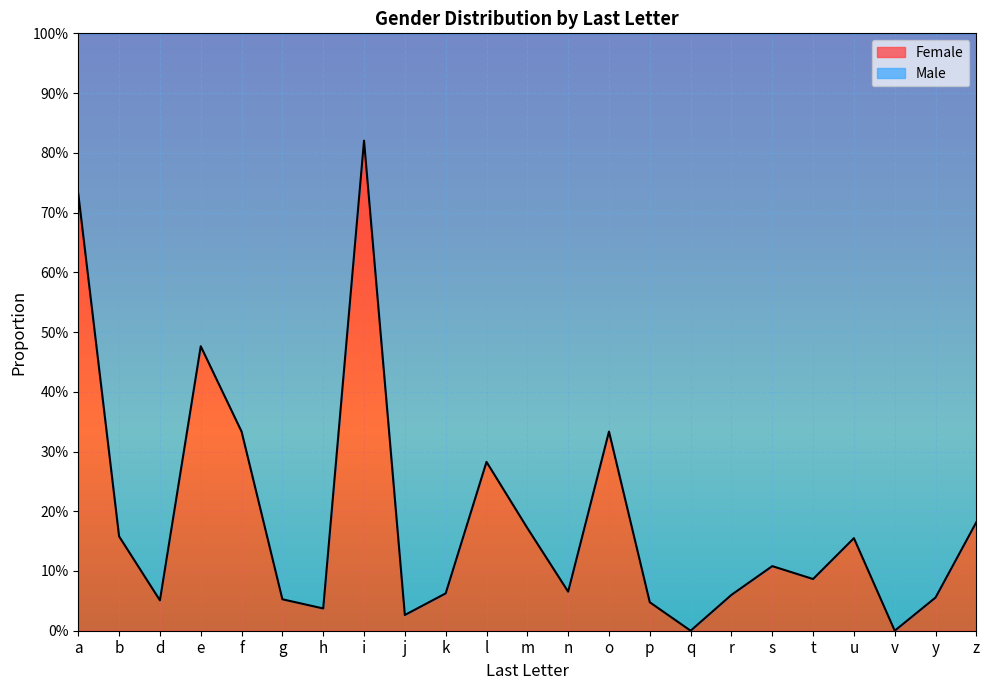

Reading left to right, extract all data points from this chart.

0.7	0.2	0.1	0.5	0.3	0.1	0.0	0.8	0.0	0.1	0.3	0.2	0.1	0.3	0.0	0.0	0.1	0.1	0.1	0.2	0.0	0.1	0.2